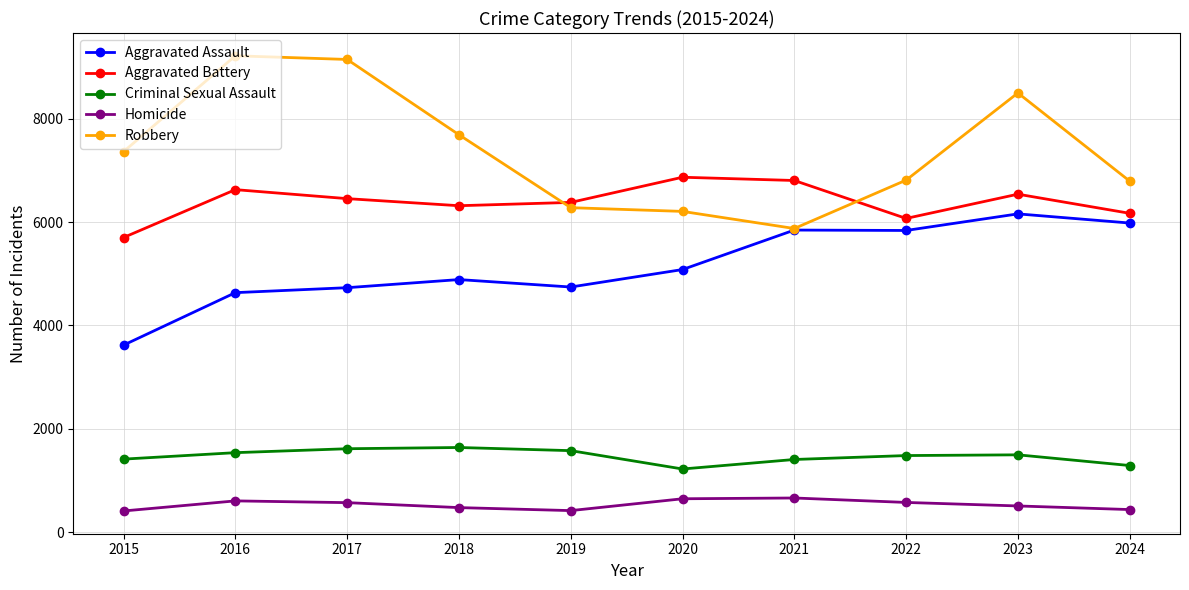

What is the minimum value shown in the chart?

411